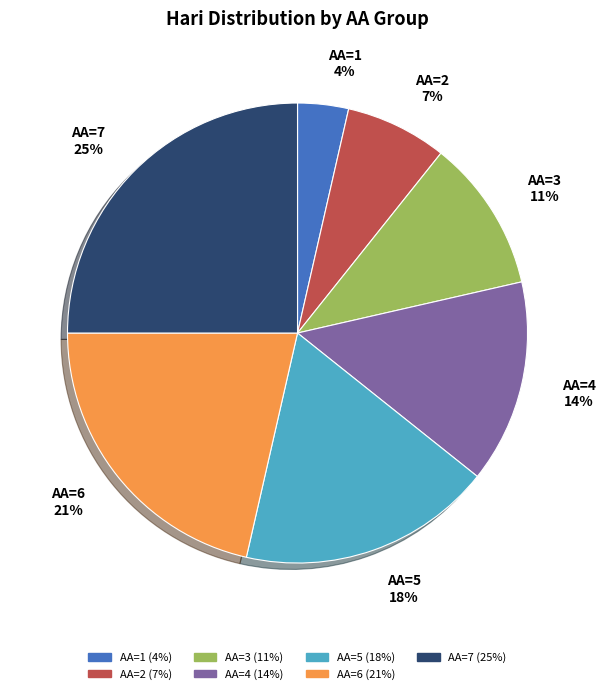

To the nearest percent, what is the average slice percentage?

14%